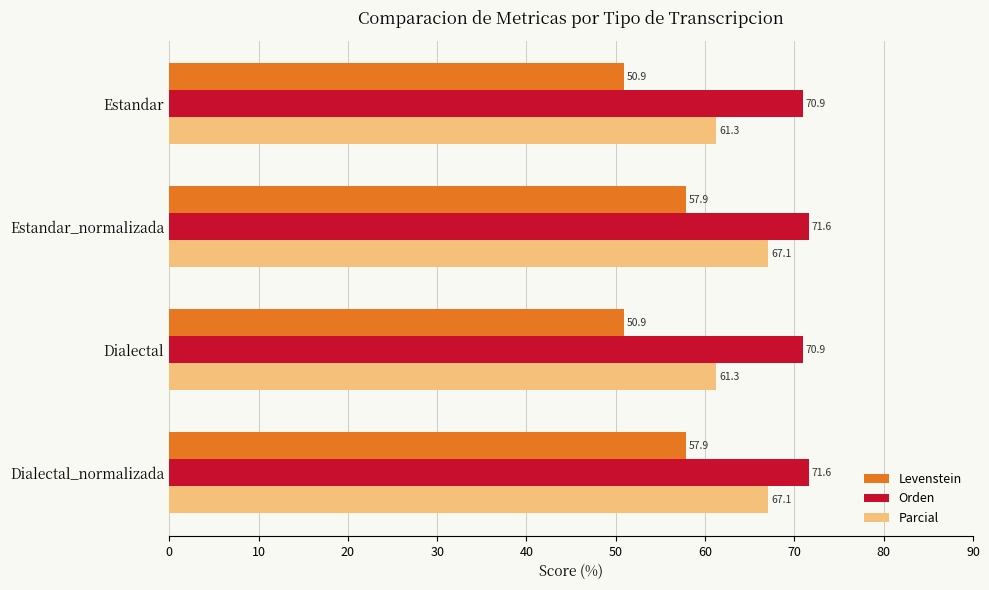

List the series in order of their peak value, lowest first.

Levenstein, Parcial, Orden